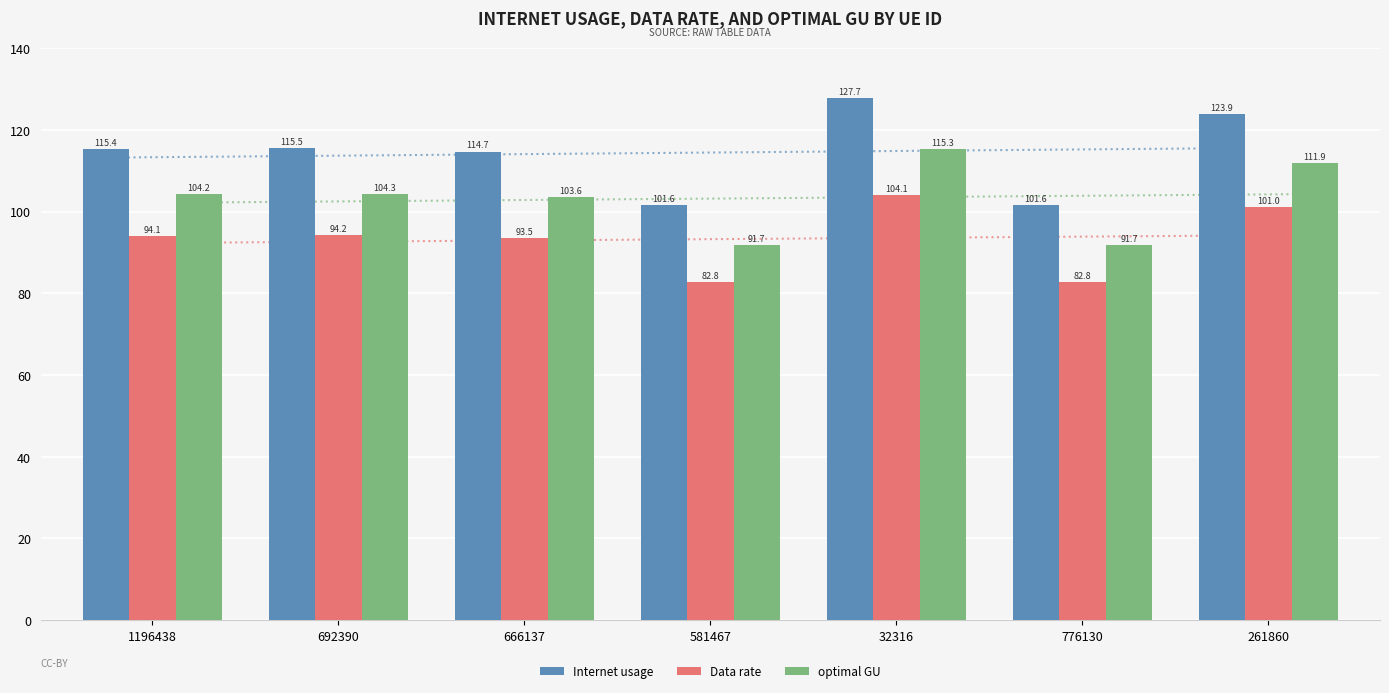

What is the label of the 5th bar from the right?

666137